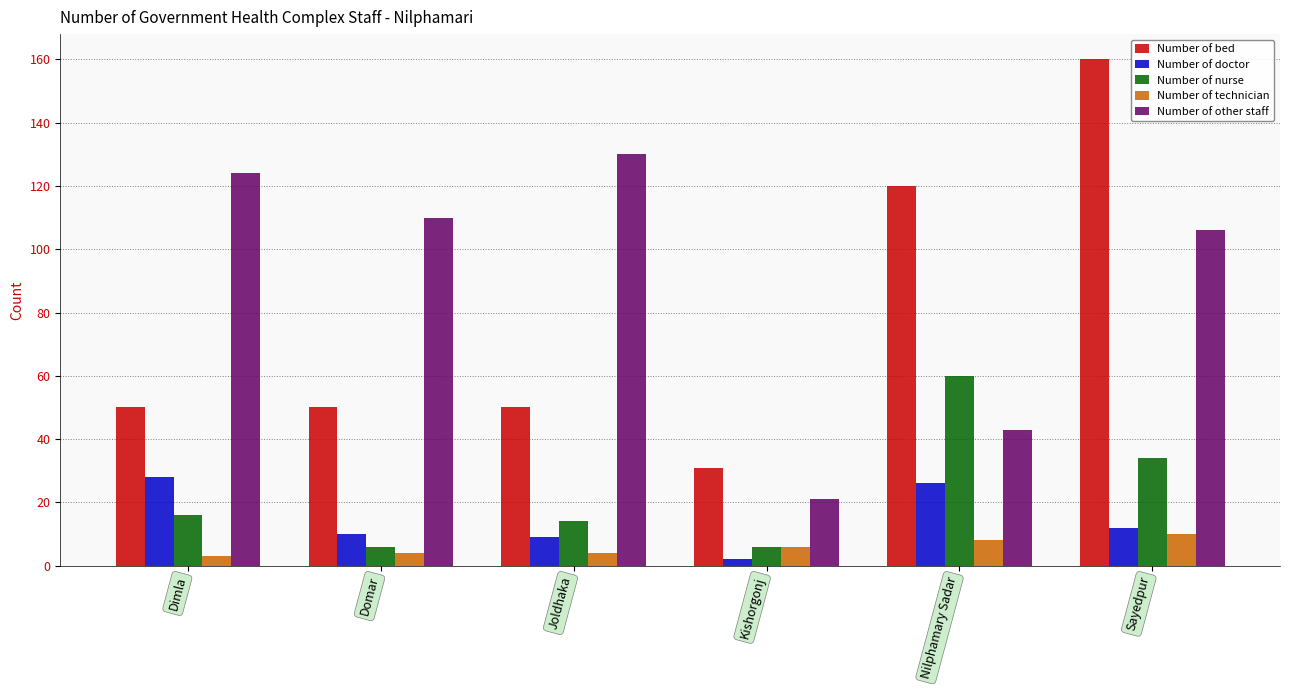

What is the average value of the Number of bed series?

77